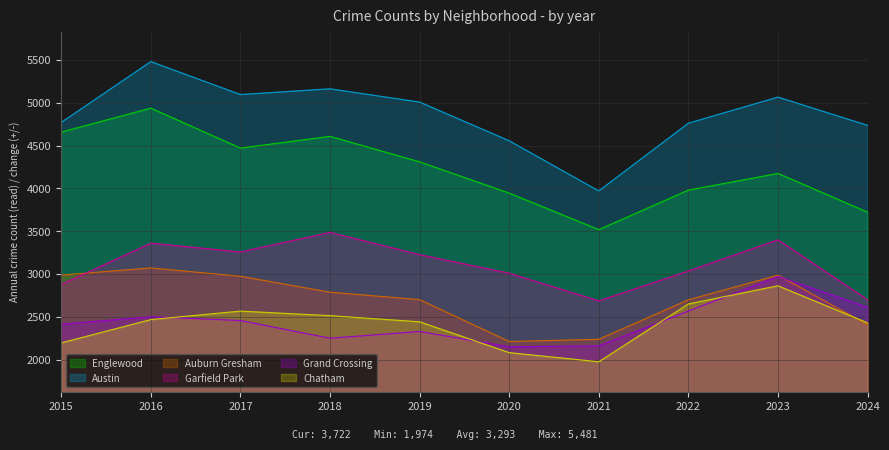

How many interior local valleys does the Garfield Park series have?

2